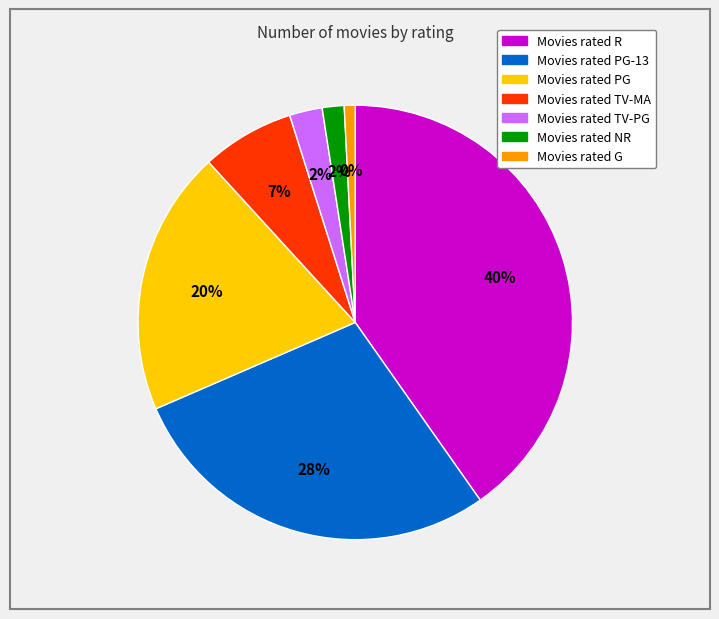

To the nearest percent, what is the combined percentage of G and TV-MA?

8%